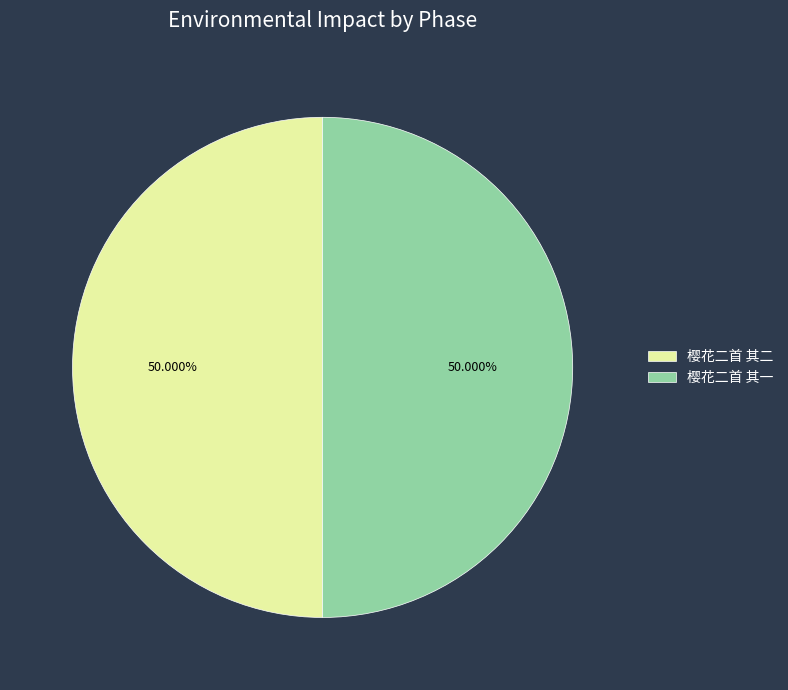

True or false: 樱花二首 其一 accounts for 40% of the total.

False